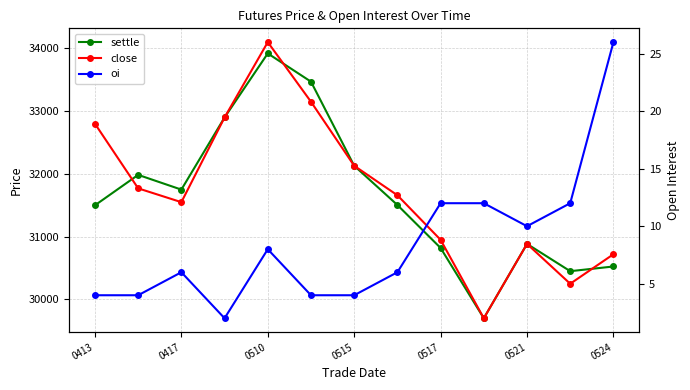

Does the chart have visible grid lines?

Yes